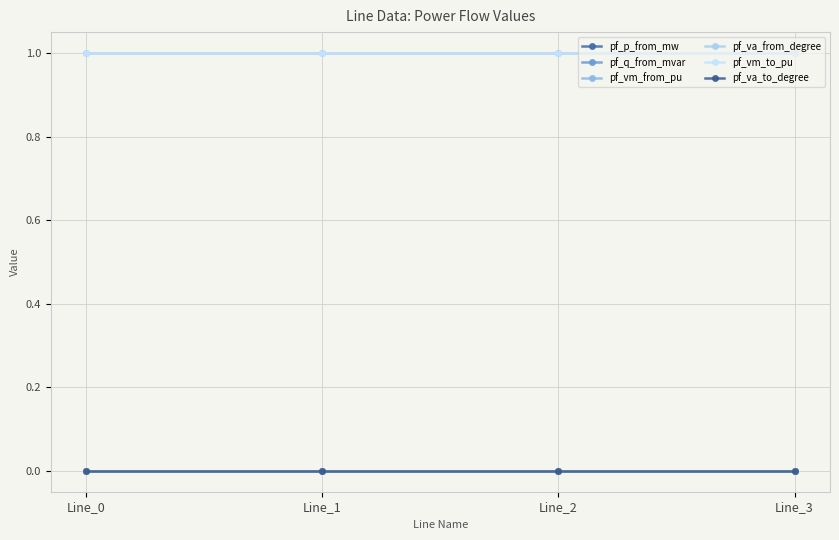

Does the chart have visible grid lines?

Yes